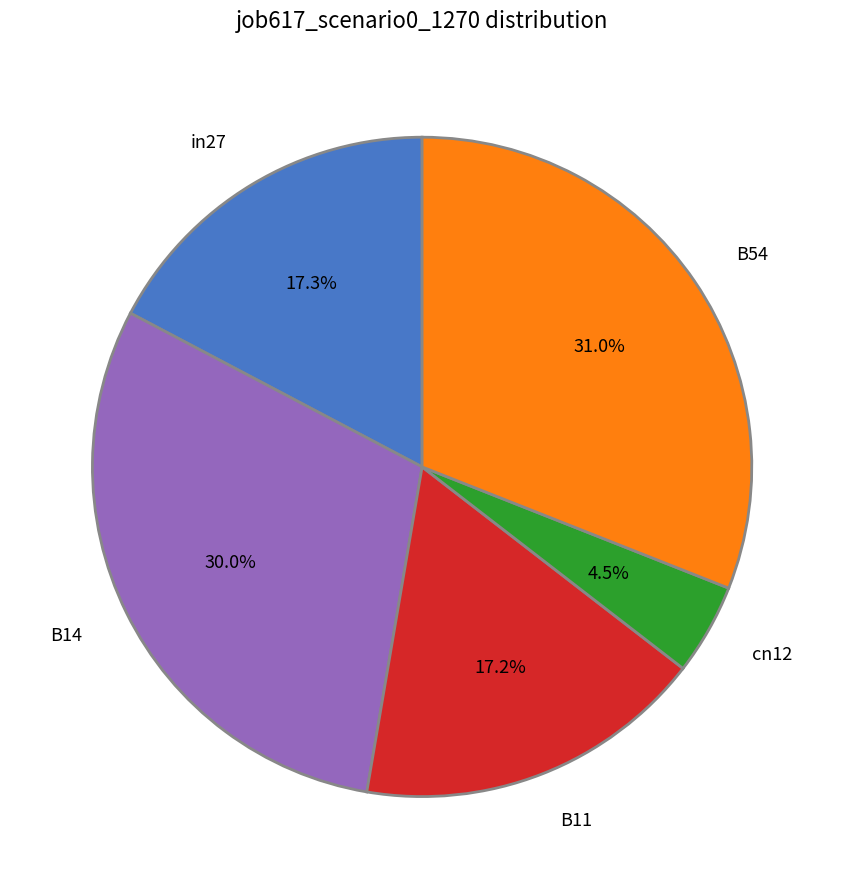

Which has a higher value, cn12 or in27?

in27